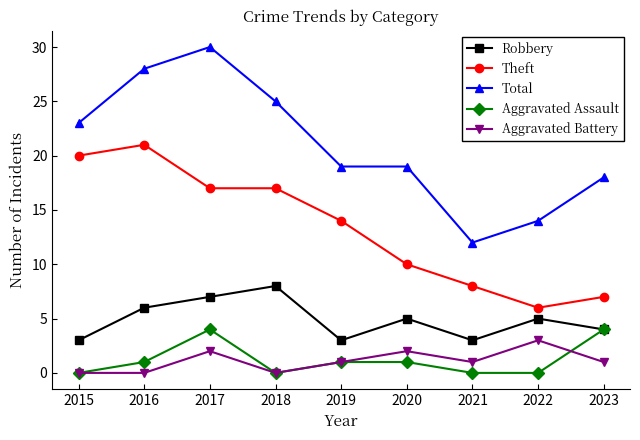

Which series has the widest spread of values?

Total